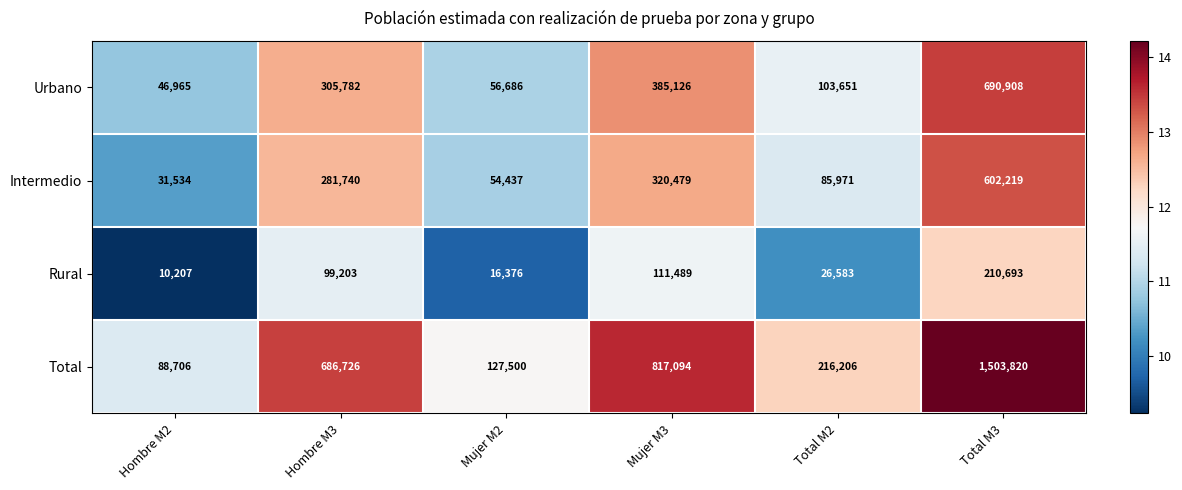

Reading right to left, extract all data points from this chart.

Urbano: 690908	103651	385126	56686	305782	46965
Intermedio: 602219	85971	320479	54437	281740	31534
Rural: 210693	26583	111489	16376	99203	10207
Total: 1503820	216206	817094	127500	686726	88706